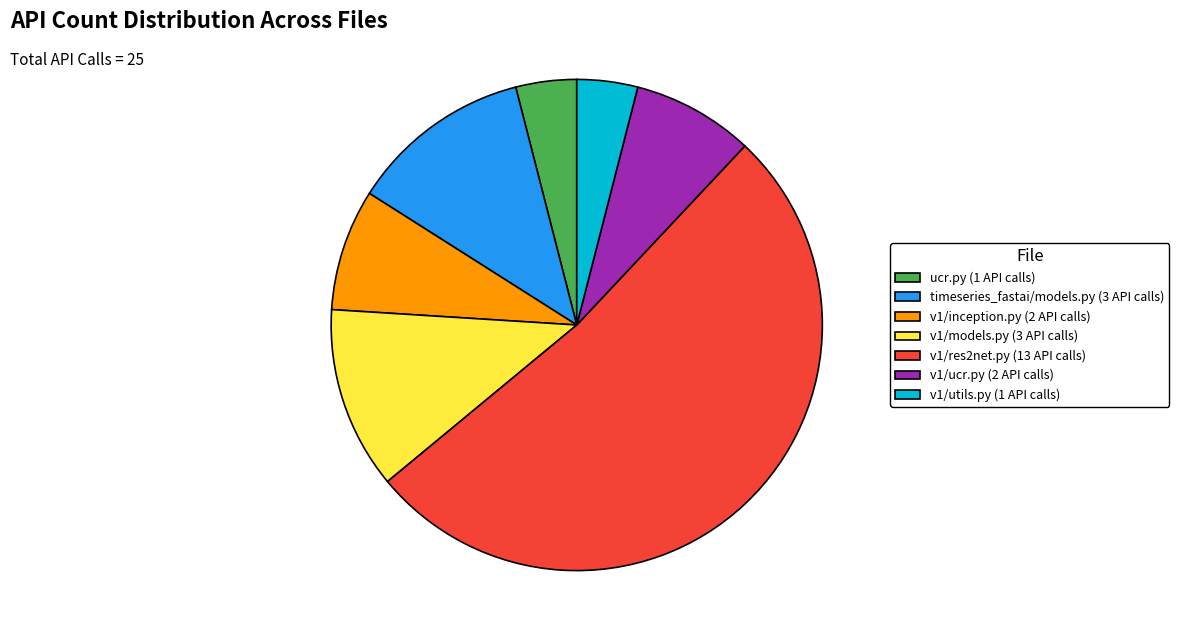

Which slice is the largest?

v1/res2net.py